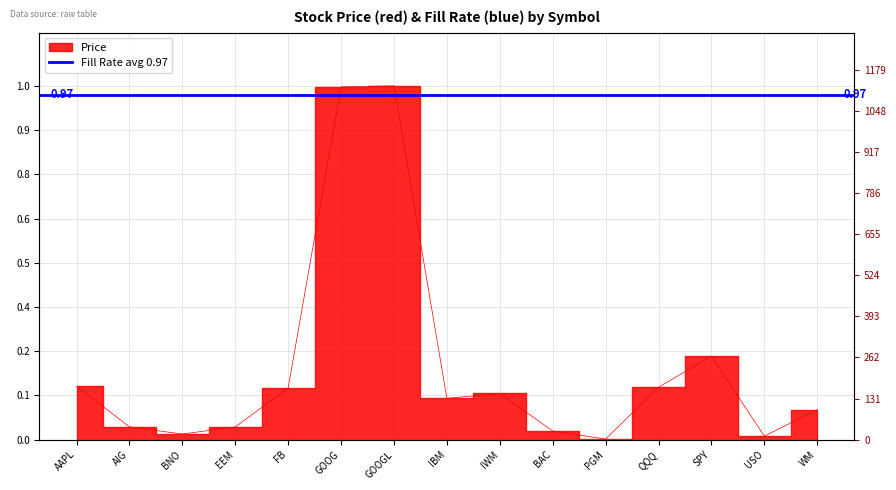

How many lines are shown in the chart?

1